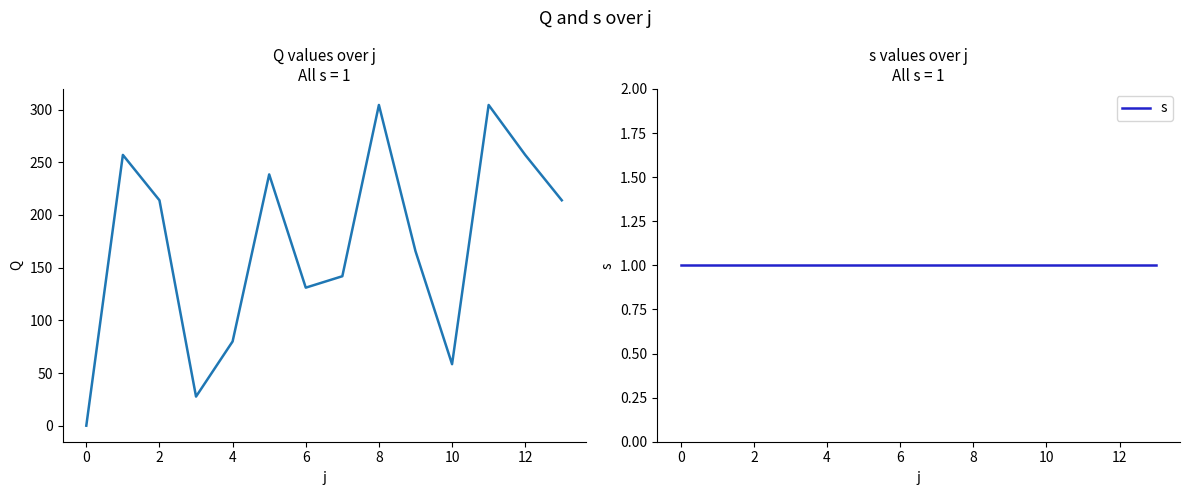

Which category has the lowest value across all series?

−2